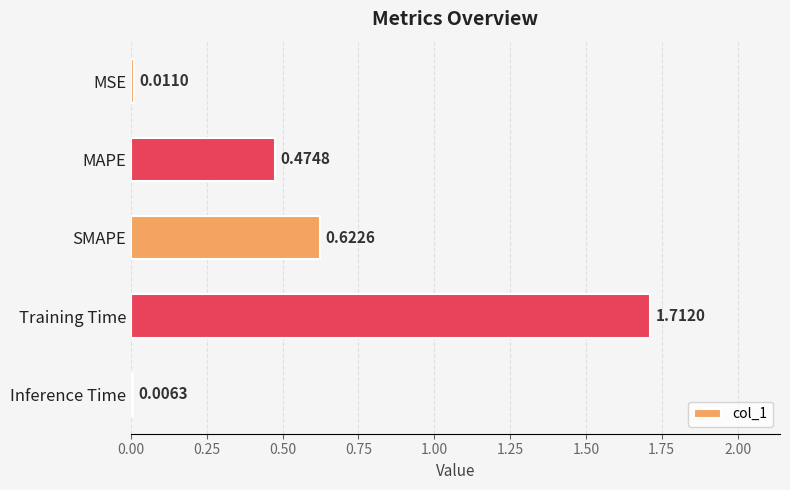

Which label corresponds to the largest value in the chart?

Training Time